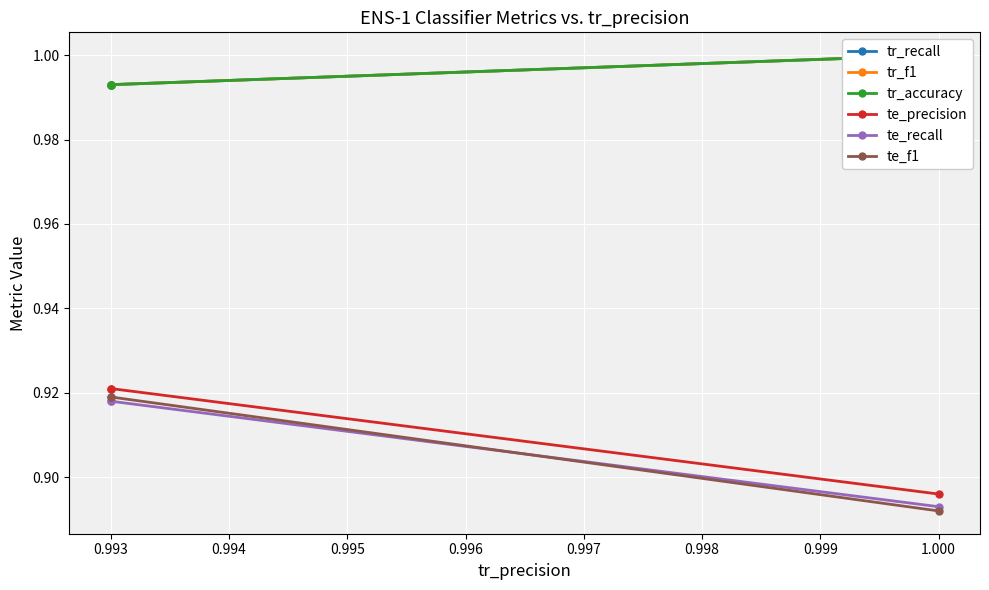

What are all the series names shown in the legend?

tr_recall, tr_f1, tr_accuracy, te_precision, te_recall, te_f1